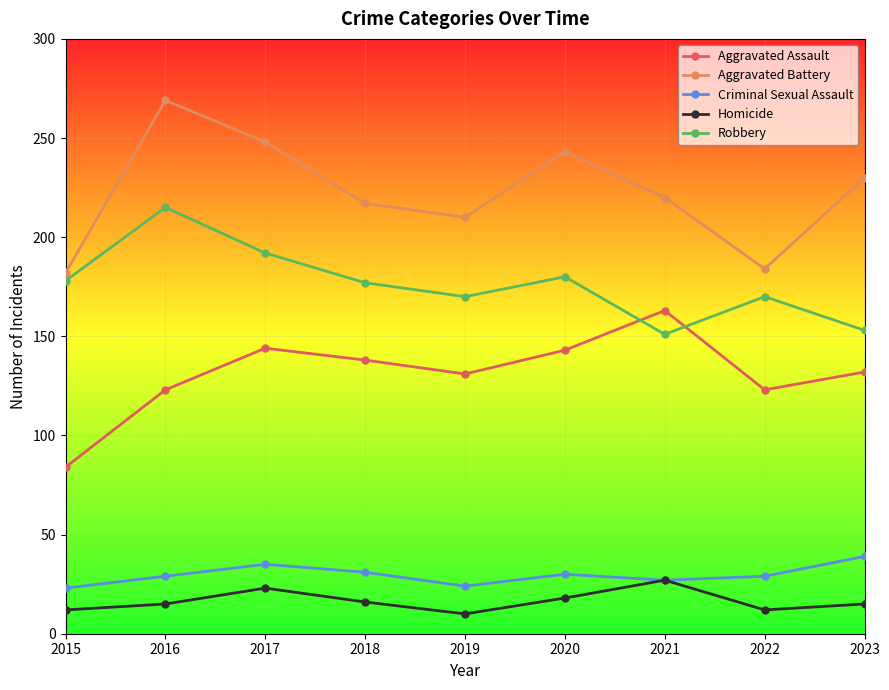

True or false: Homicide has a value of 10 at 2019.

True